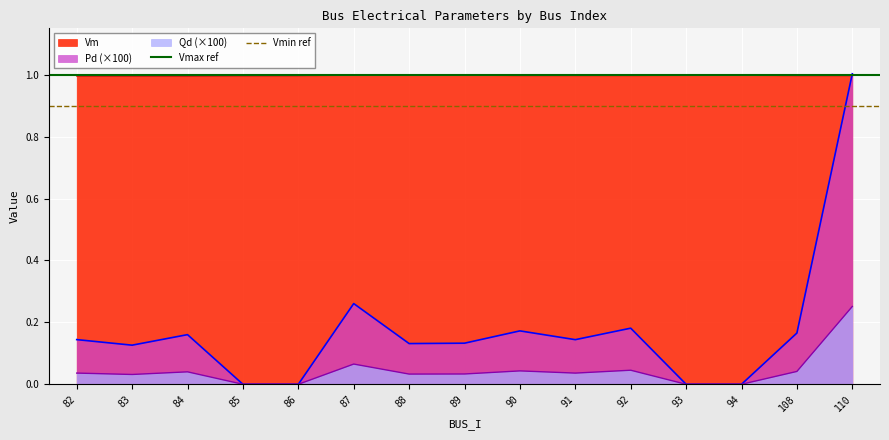

Is it true that Vmin ref equals 0.9 at 83?

True